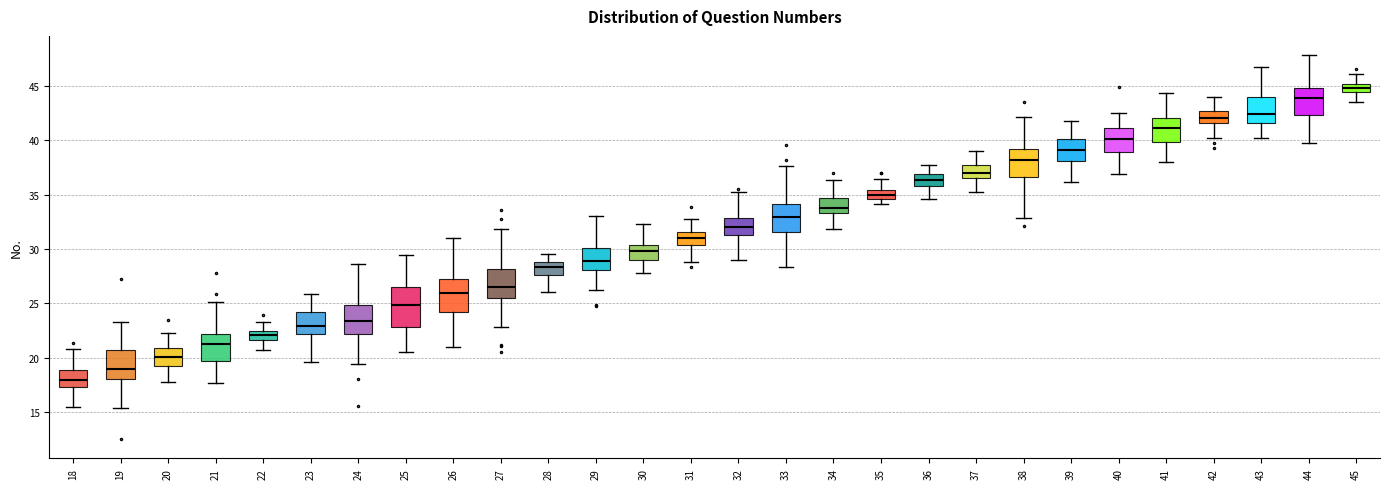

Which box has the highest median line?

45